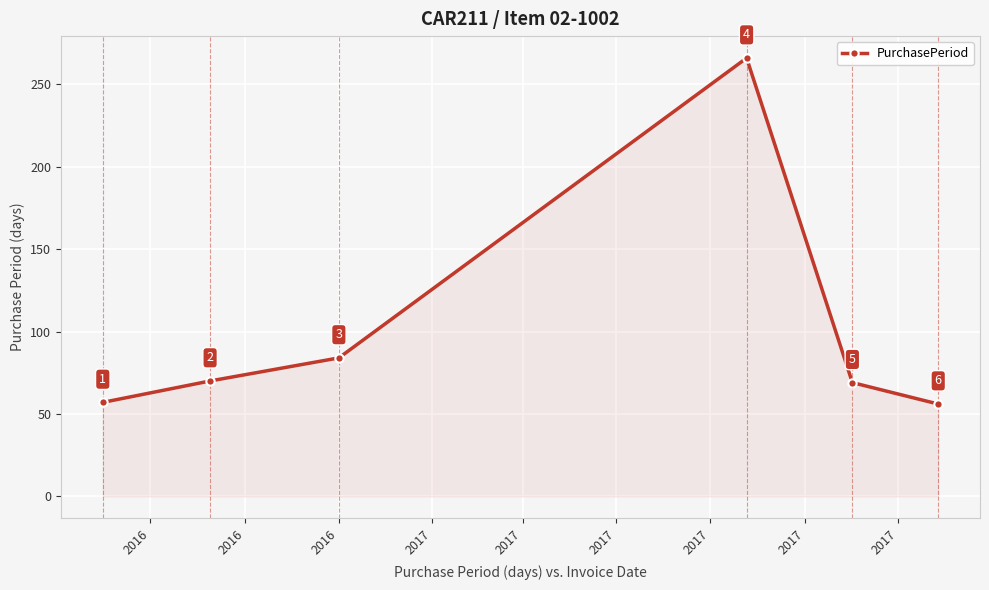

What is the sum of all values?

602